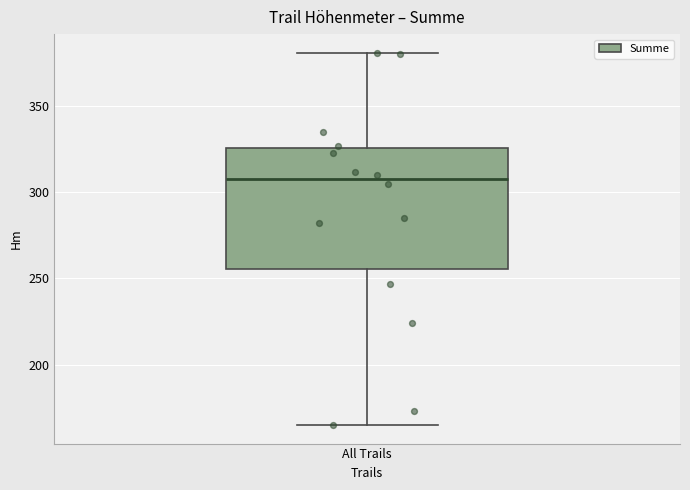

Read this box plot against the y-axis: the position of the median line, the range covered by the box, and the ends of both whiskers. The values are not printed on the chart, so give them approximately, as read against the axis.

median 310, box 255 to 325, whiskers 165 to 380